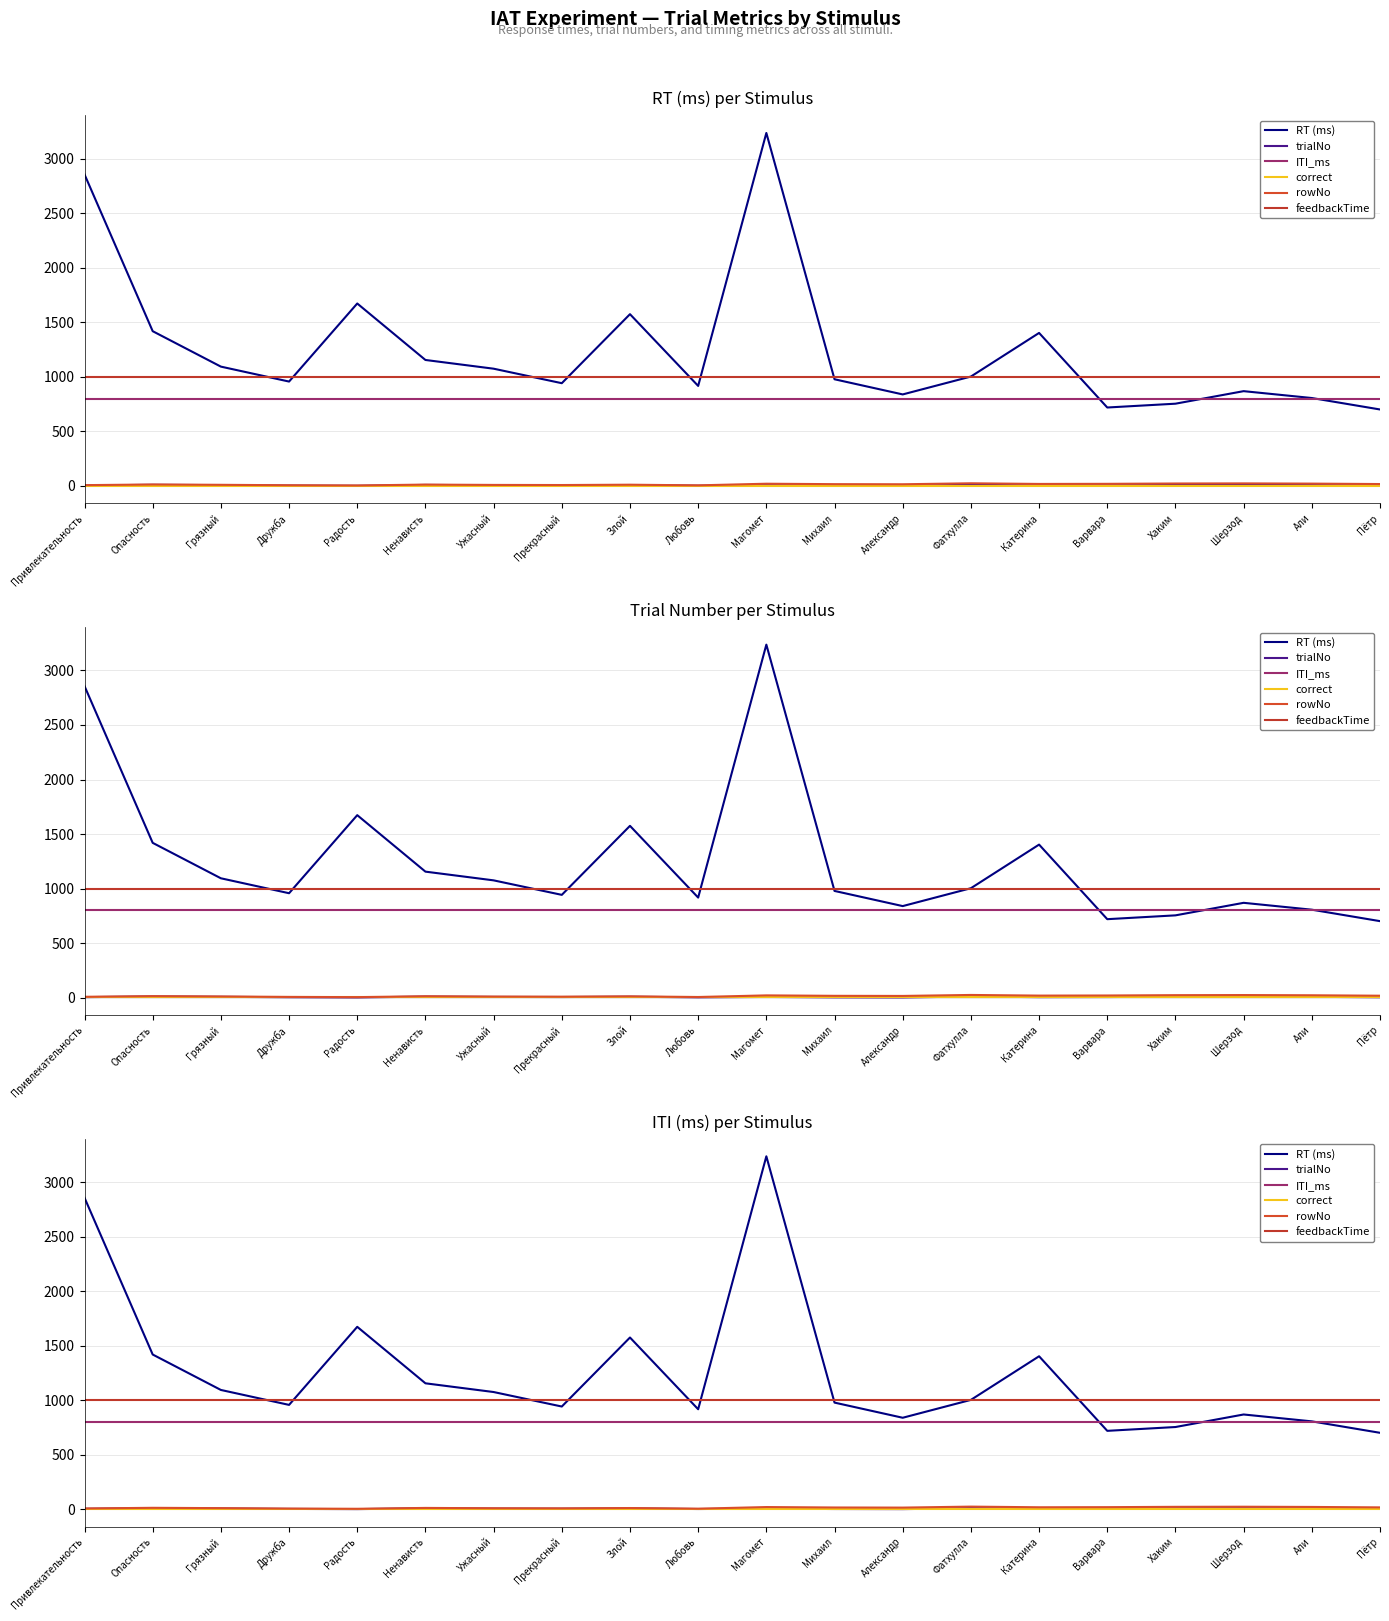

How many intersections are there between RT (ms) and feedbackTime?

9